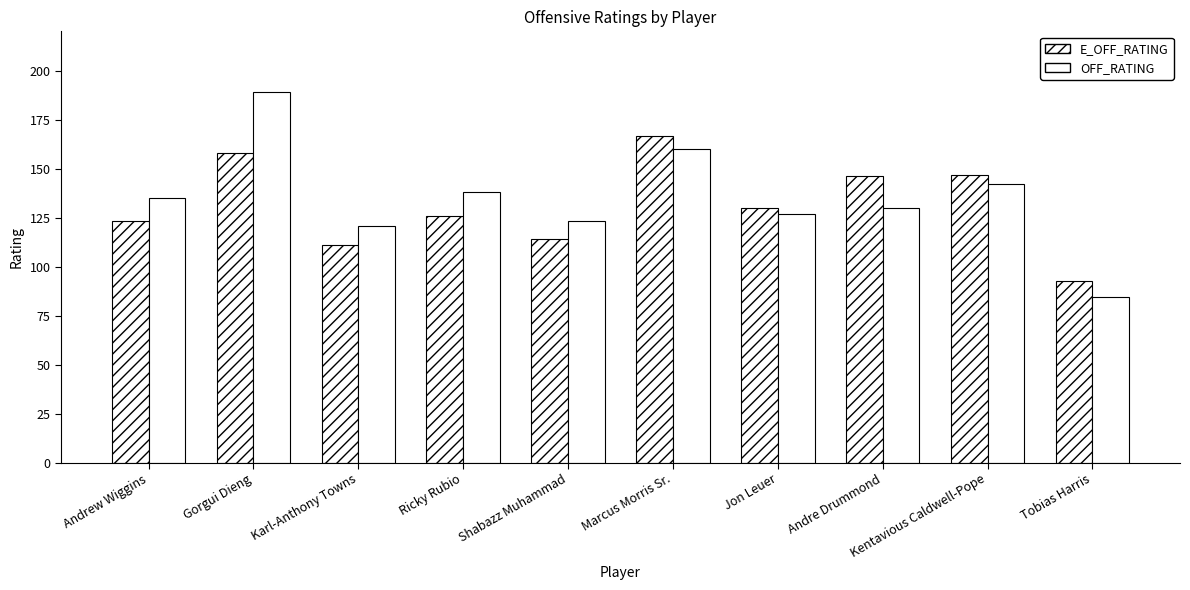

The value of E_OFF_RATING at Ricky Rubio is 196.0. True or false?

False